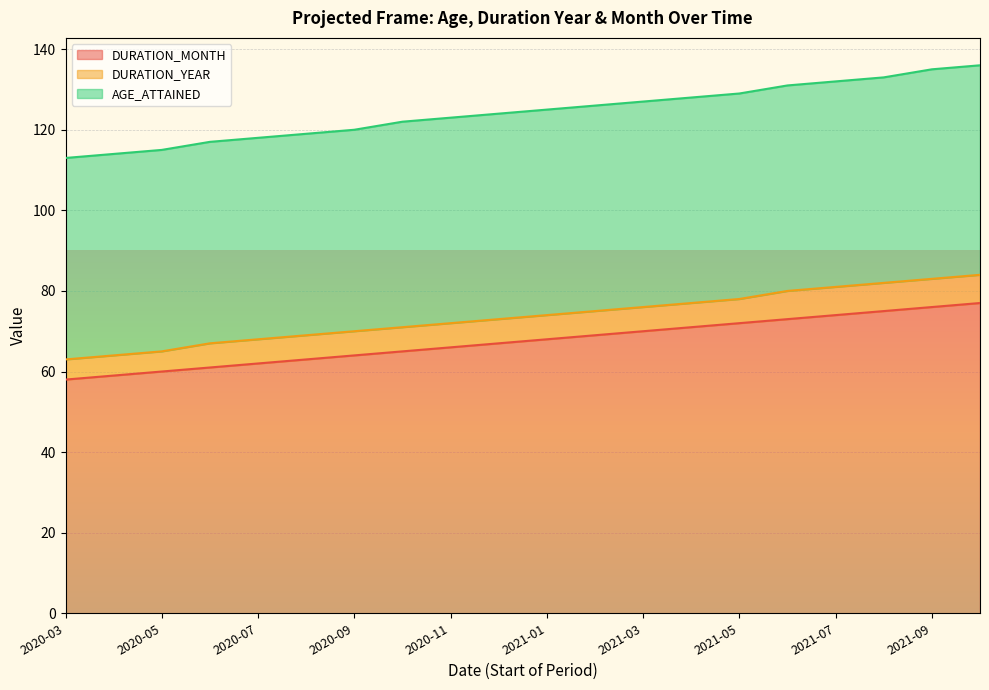

How many categories are shown in the chart?

20